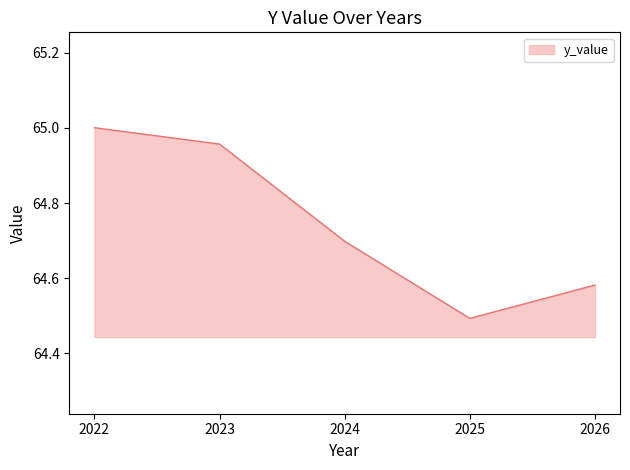

List the labels in order of value, smallest first.

2025, 2026, 2024, 2023, 2022